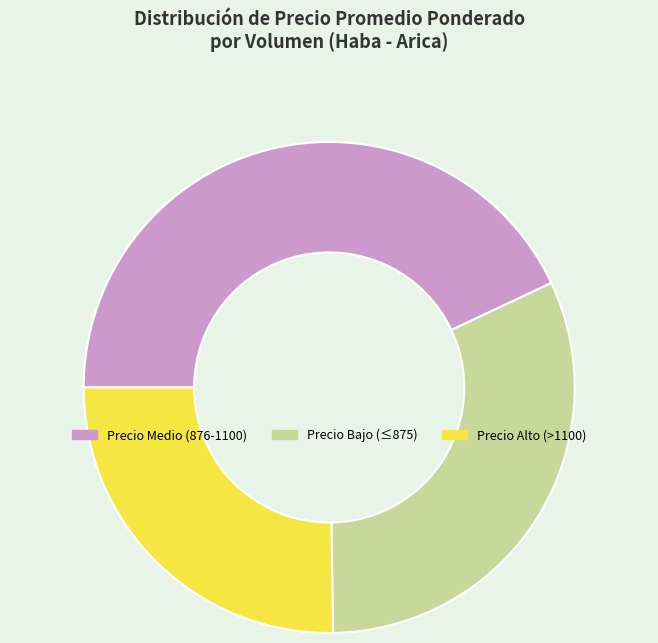

Is it true that Precio Bajo (≤875) is 46% of the pie?

False